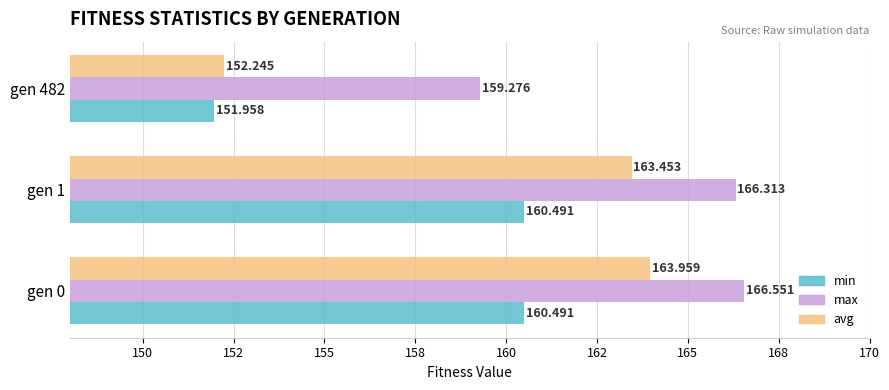

What are all the series names shown in the legend?

min, max, avg